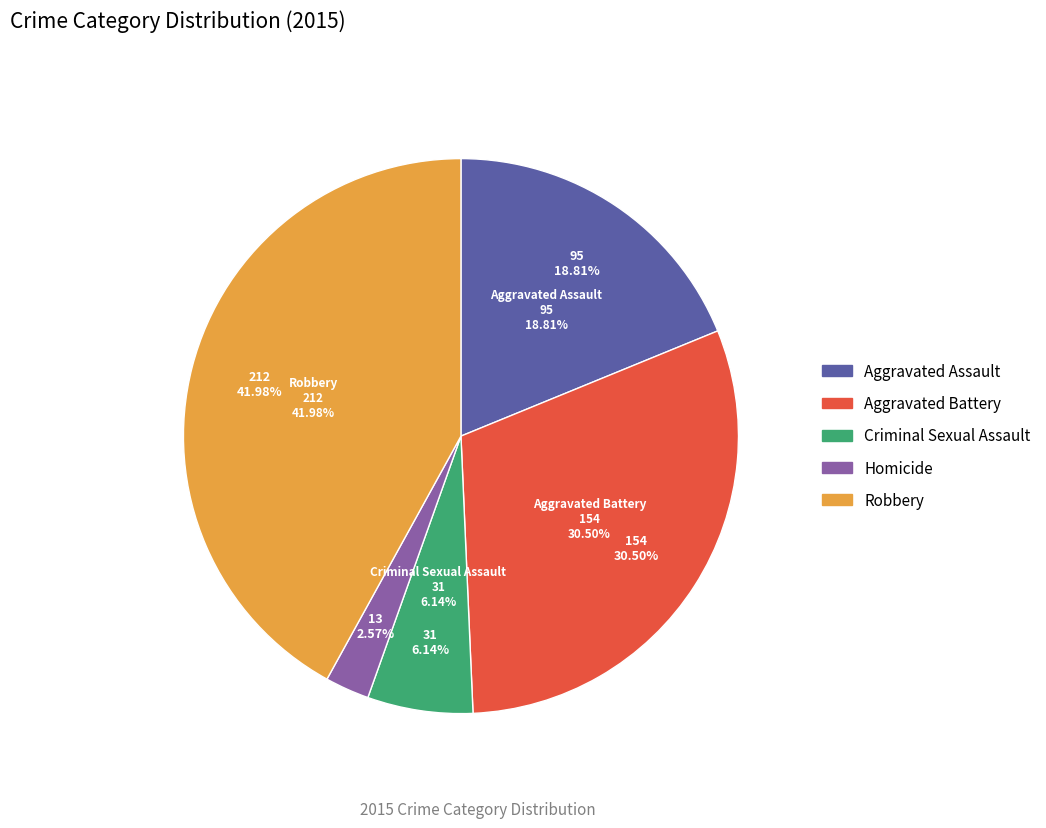

To the nearest percent, what percentage of the pie is Robbery?

42%